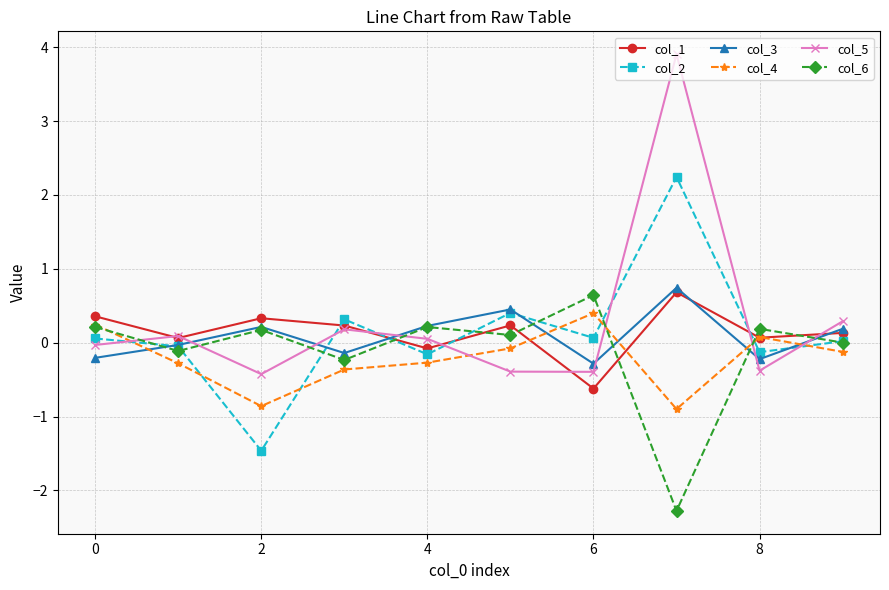

What is the smallest value displayed?

-2.3